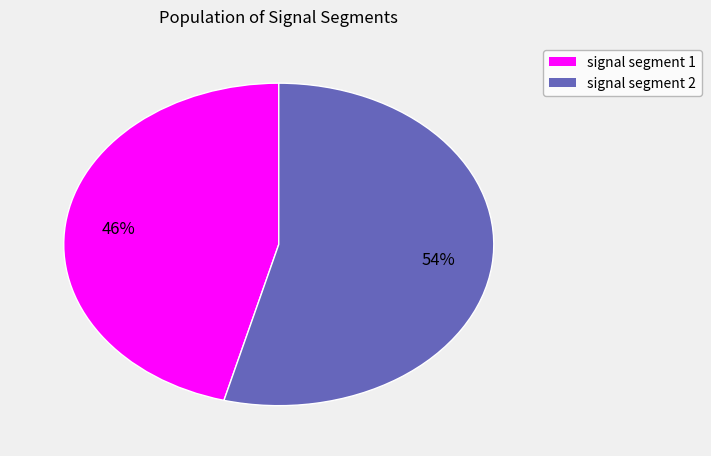

To the nearest percent, what is the average slice percentage?

50%